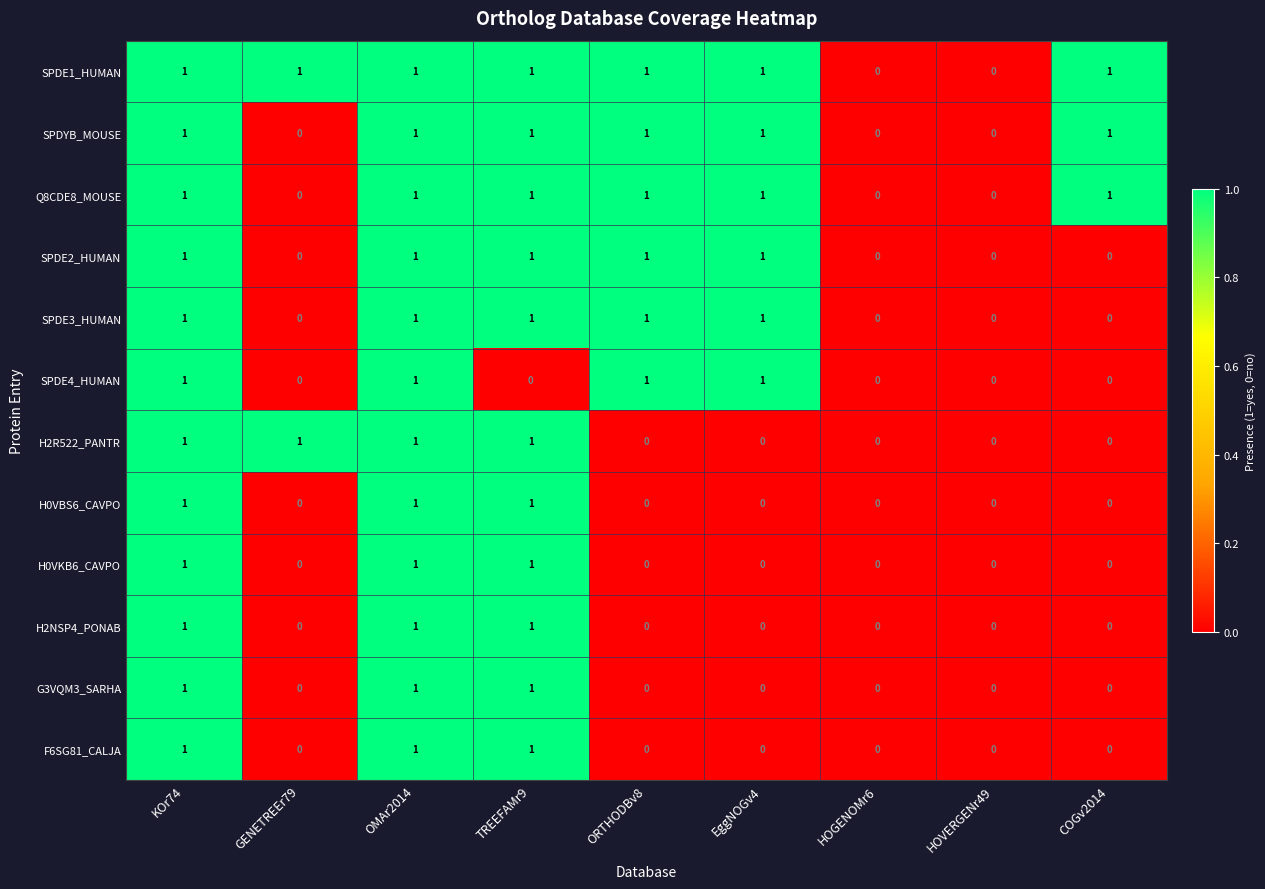

True or false: SPDE2_HUMAN has a value of 0 at HOVERGENr49.

True